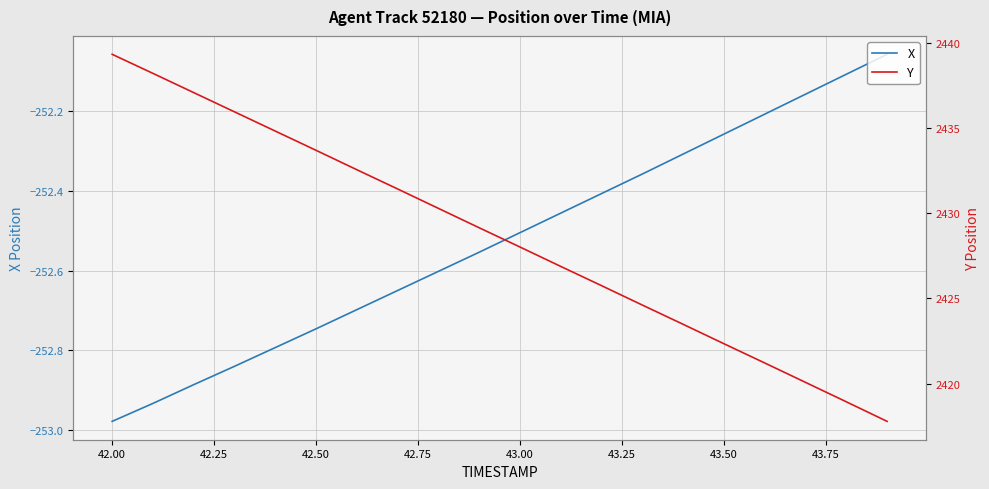

Which category has the lowest value in the X series?

42.00